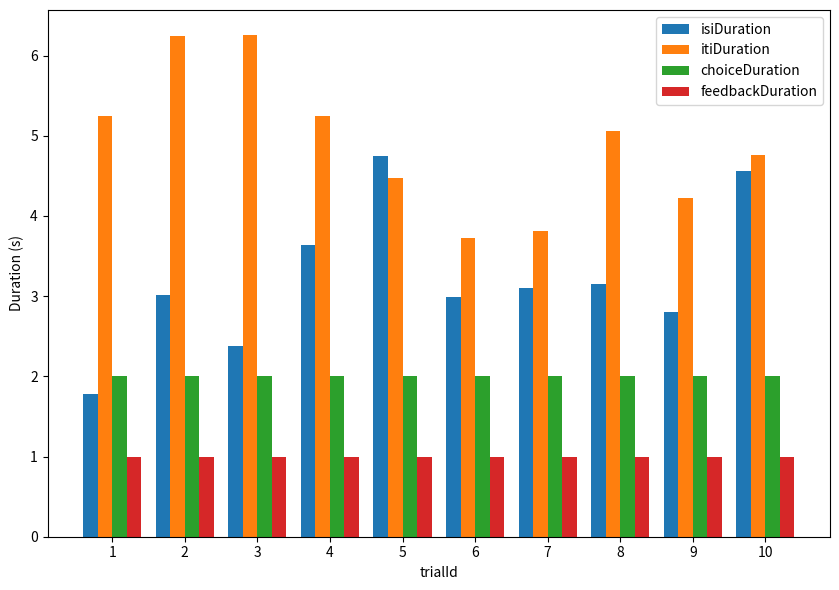

What is the minimum value for choiceDuration?

2.0